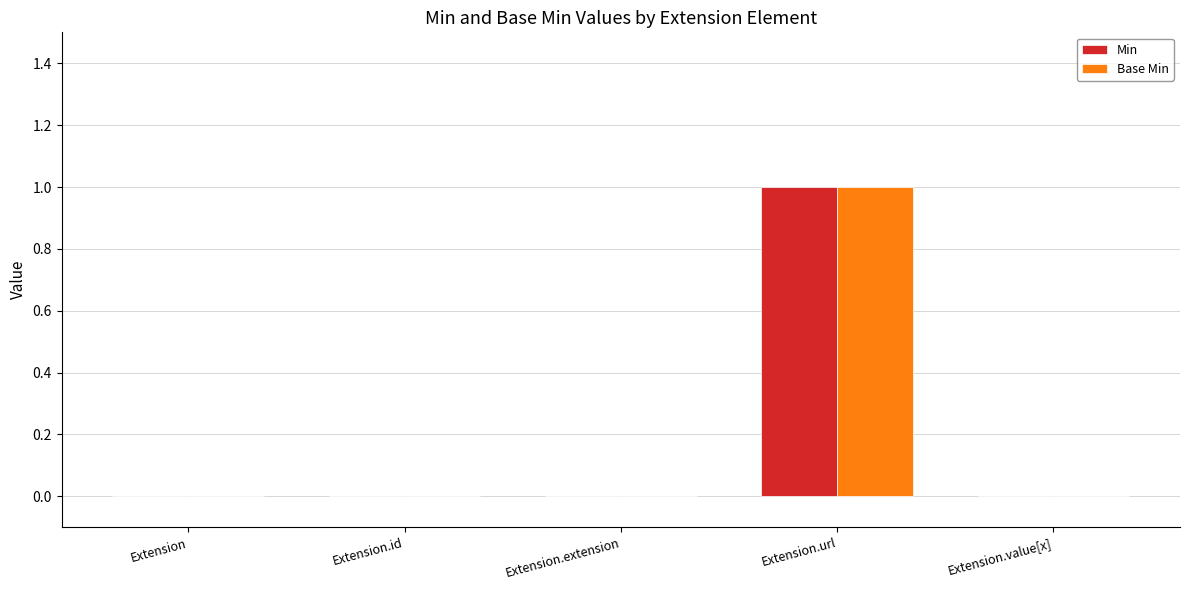

True or false: Min has a value of 0 at Extension.extension.

True